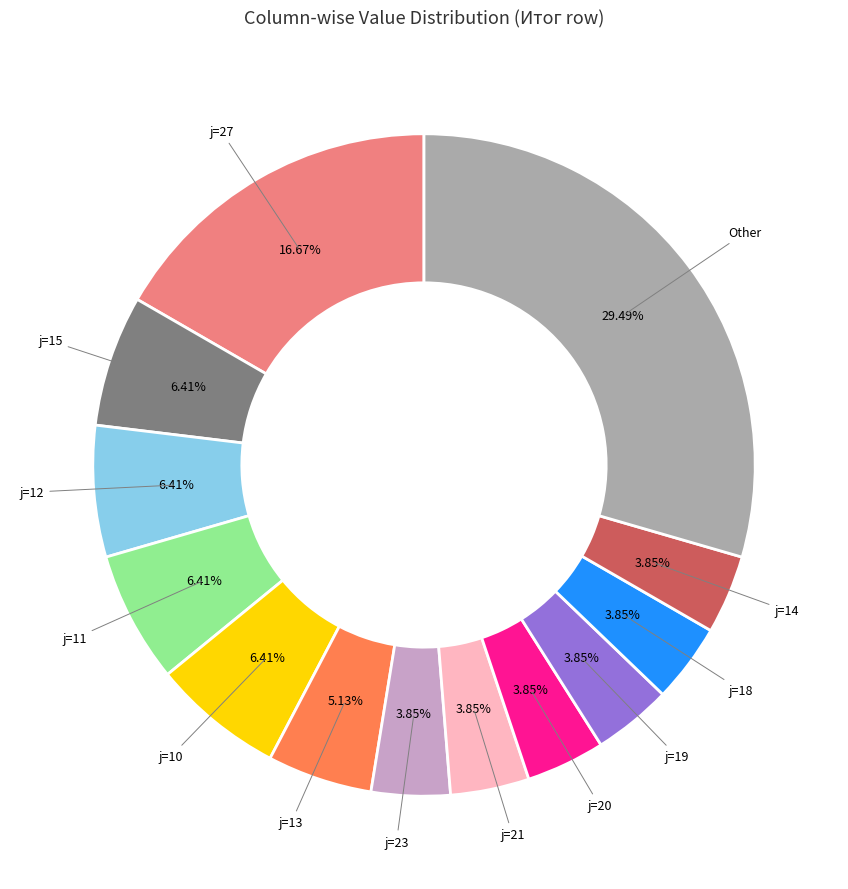

Do j=14 and j=15 together represent more than half of the pie?

No